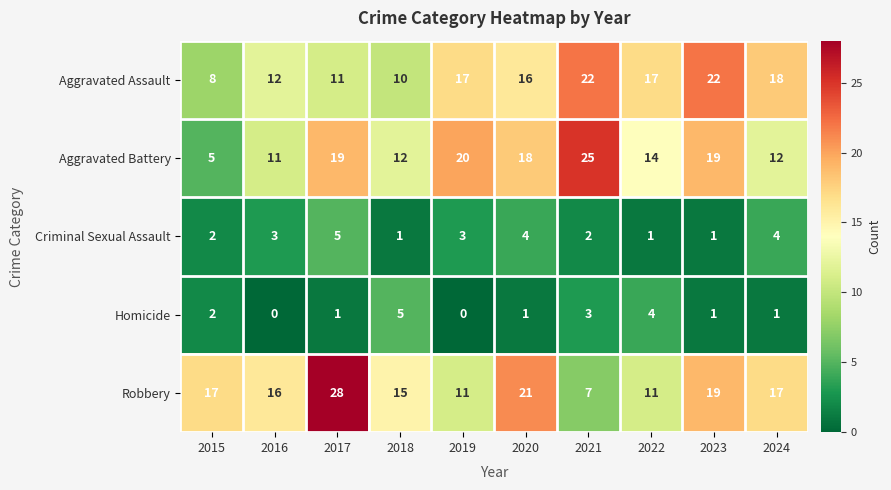

At how many categories does at least one series exceed 6?

10